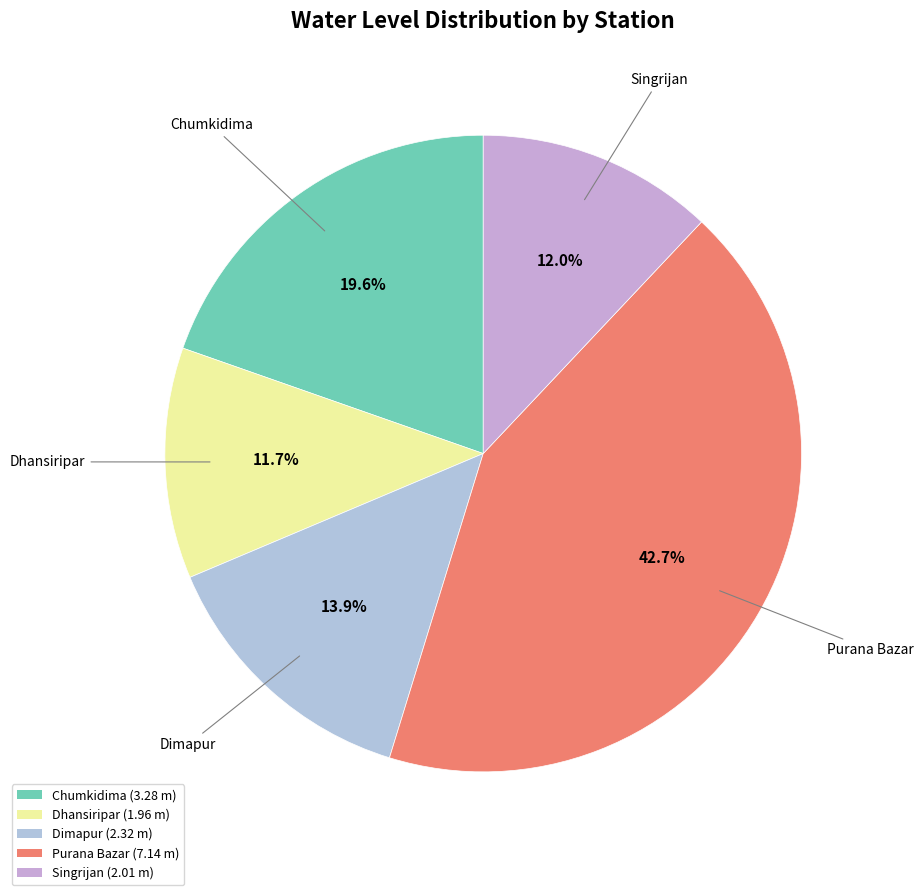

What is the largest slice in the pie chart?

Purana Bazar